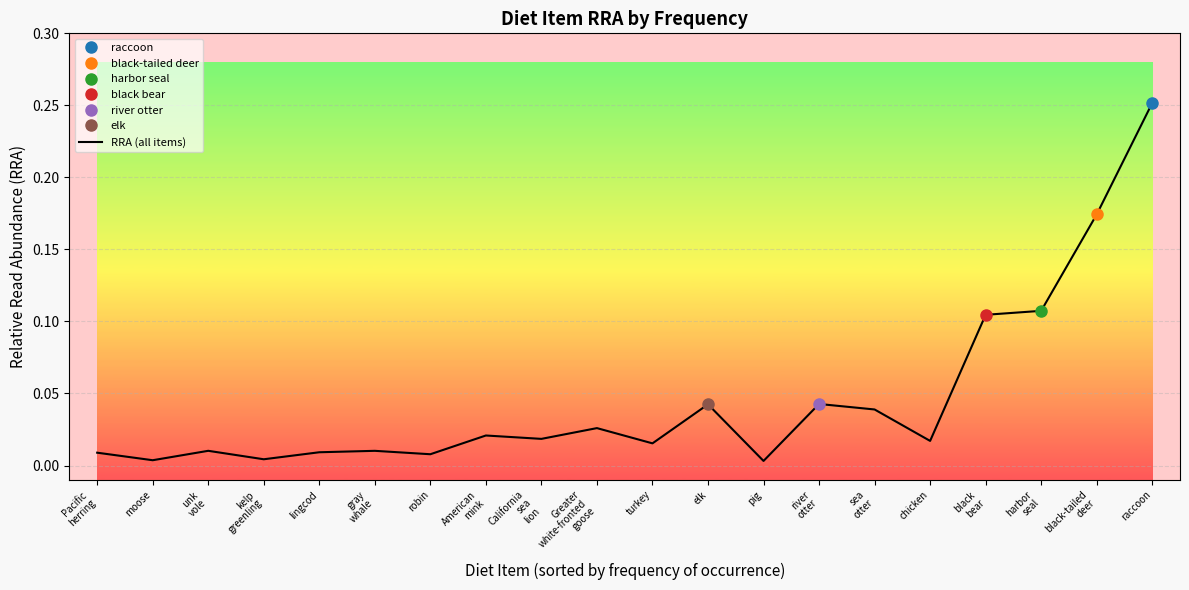

True or false: the data has more than 0 interior local peaks.

True